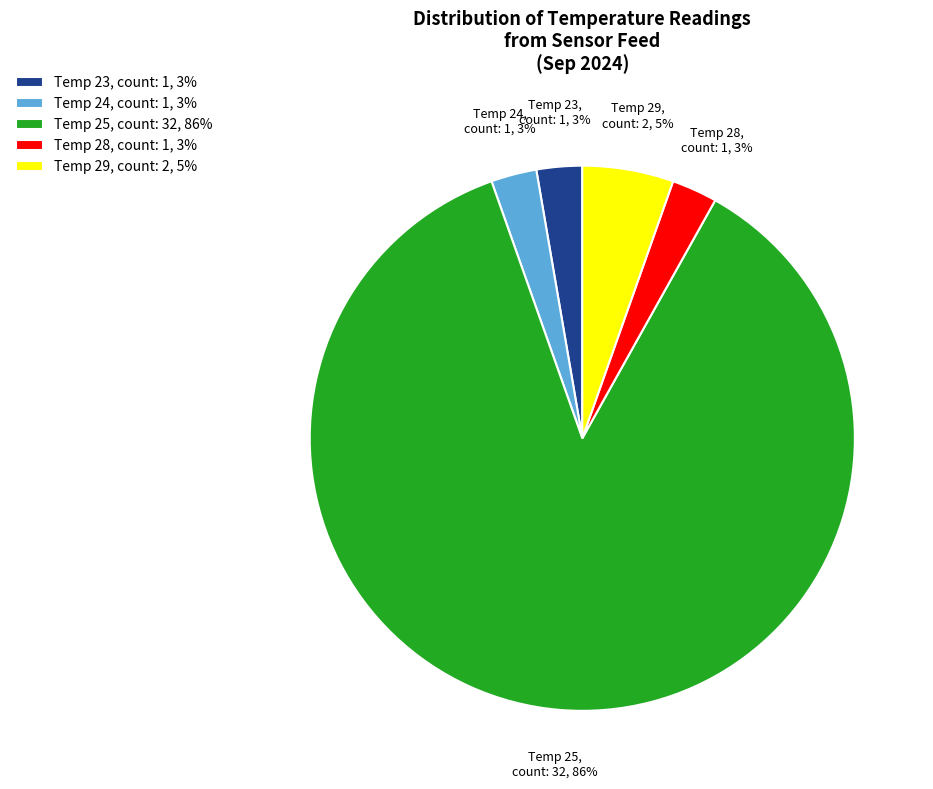

To the nearest percent, what is the average slice percentage?

20%